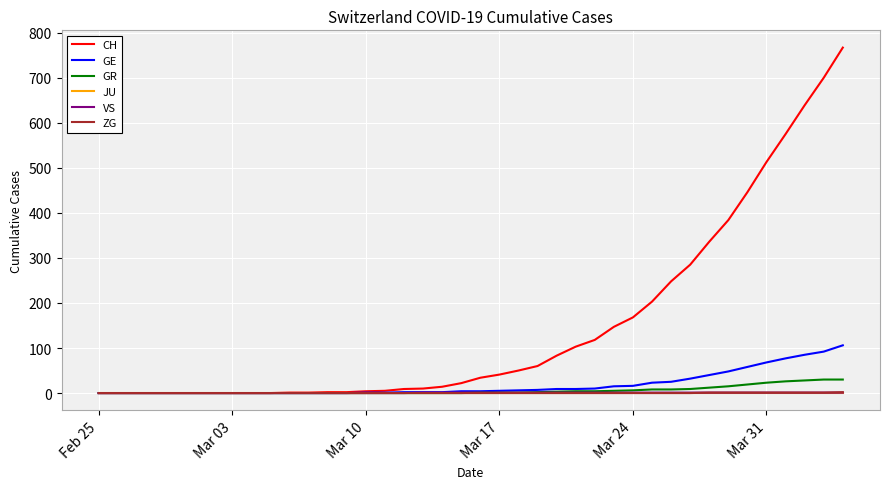

Which series has the largest range (max minus min)?

CH